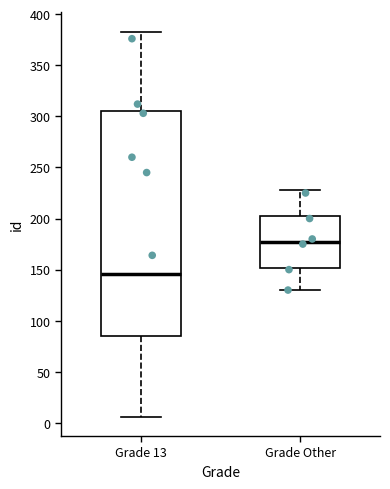

Reading left to right, transcribe this box plot: for each box, give where its median line is, the range the box spans, and where its two whiskers end, as read against the y-axis. The values are not printed on the chart, so give them approximately, as read against the axis.

Grade 13: median 145, box 85 to 305, whiskers 5 to 385
Grade Other: median 180, box 150 to 205, whiskers 130 to 230